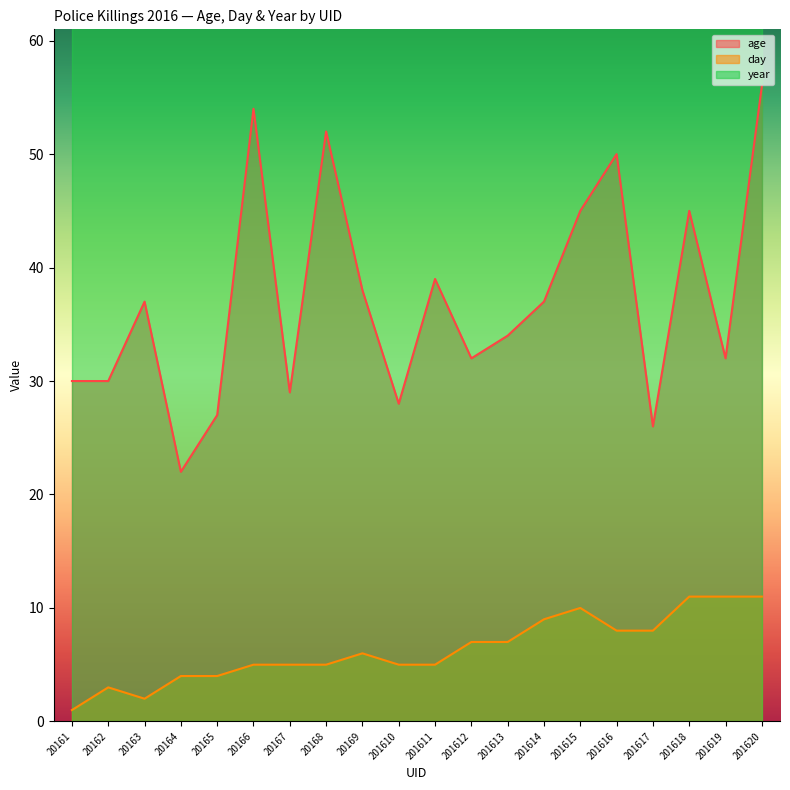

Reading left to right, what are all the values shown in this chart?

age: 30	30	37	22	27	54	29	52	38	28	39	32	34	37	45	50	26	45	32	56
day: 1	3	2	4	4	5	5	5	6	5	5	7	7	9	10	8	8	11	11	11